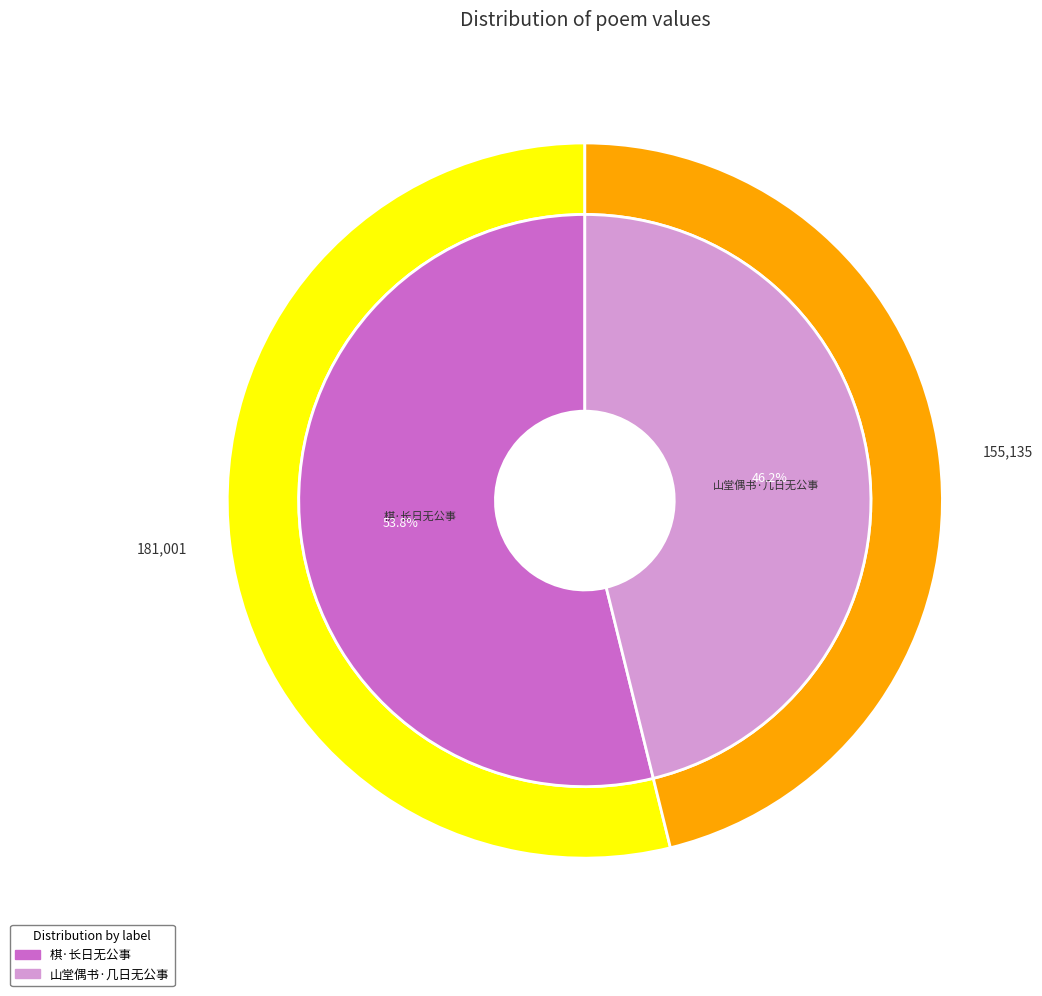

Count the number of slices in the pie.

2